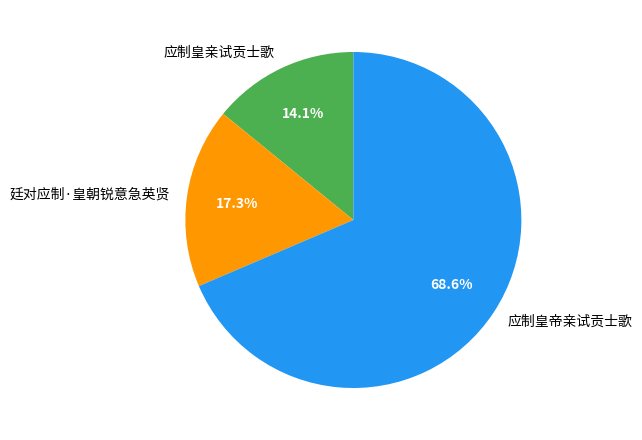

To the nearest percent, what is the difference between the 应制皇亲试贡士歌 and 廷对应制·皇朝锐意急英贤 slice percentages?

3%